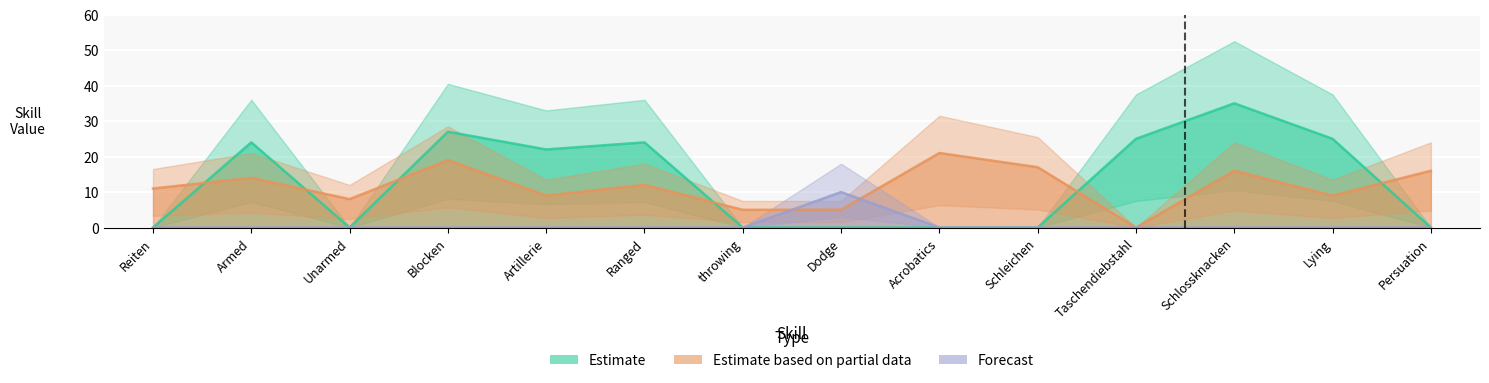

Reading right to left, transcribe all the data shown in this chart.

Estimate: 0	25	35	25	0	0	0	0	24	22	27	0	24	0
Estimate based on partial data: 16	9	16	0	17	21	5	5	12	9	19	8	14	11
Forecast: 0	0	0	0	0	0	10	0	0	0	0	0	0	0